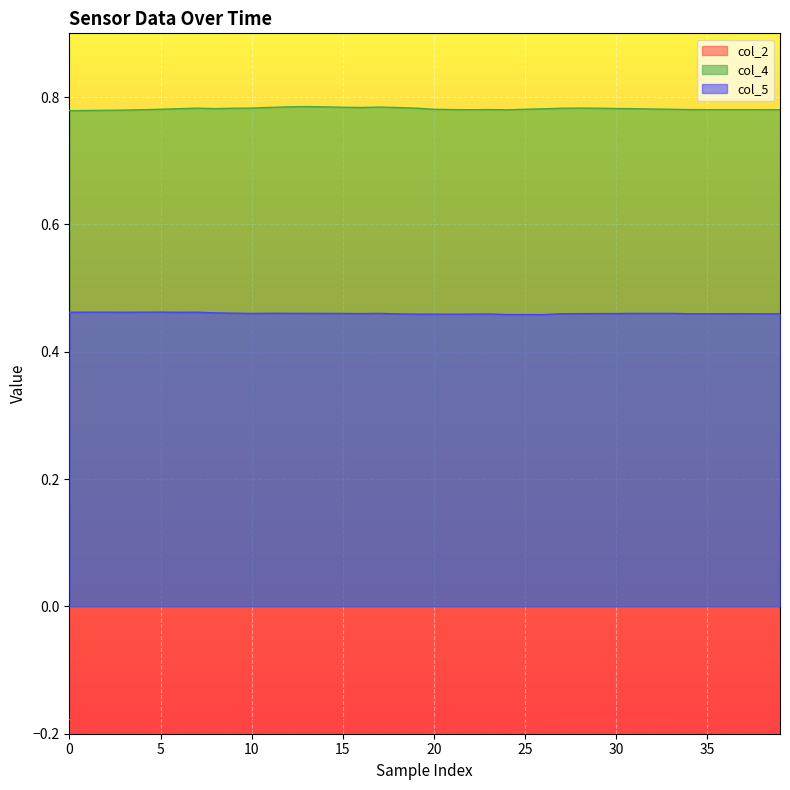

Which series has the largest total across all categories?

col_4